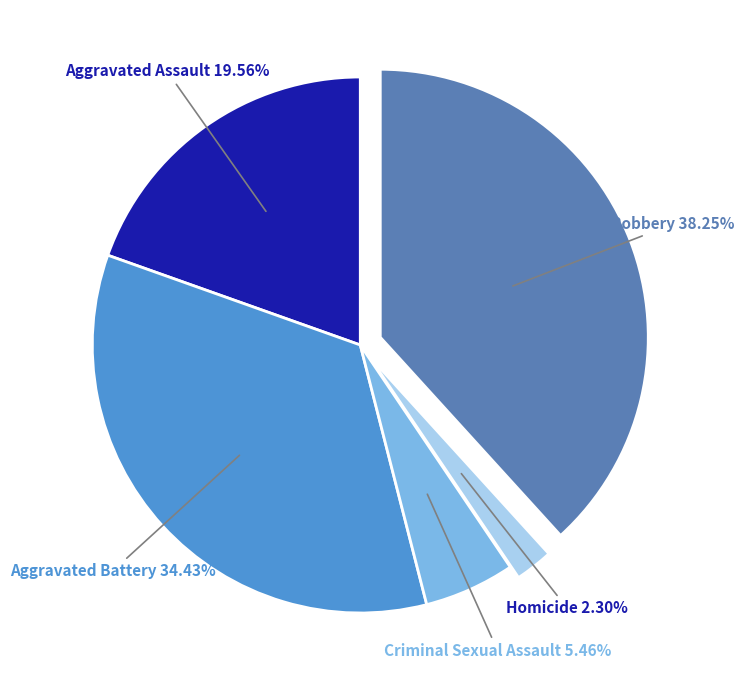

To the nearest percent, what is the combined percentage of Robbery and Aggravated Battery?

73%